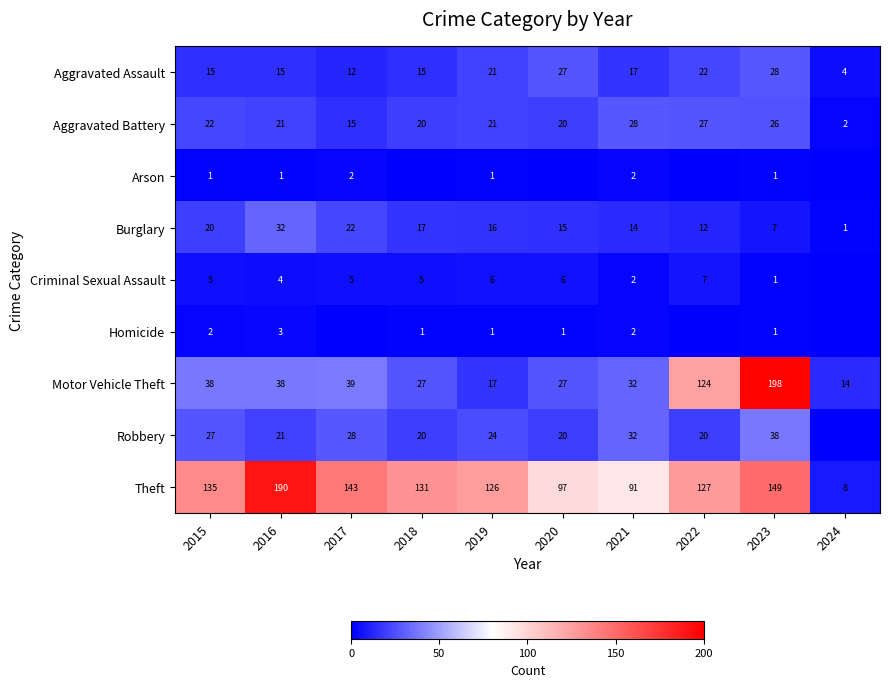

Rank the categories by Burglary value from highest to lowest.

2016, 2017, 2015, 2018, 2019, 2020, 2021, 2022, 2023, 2024